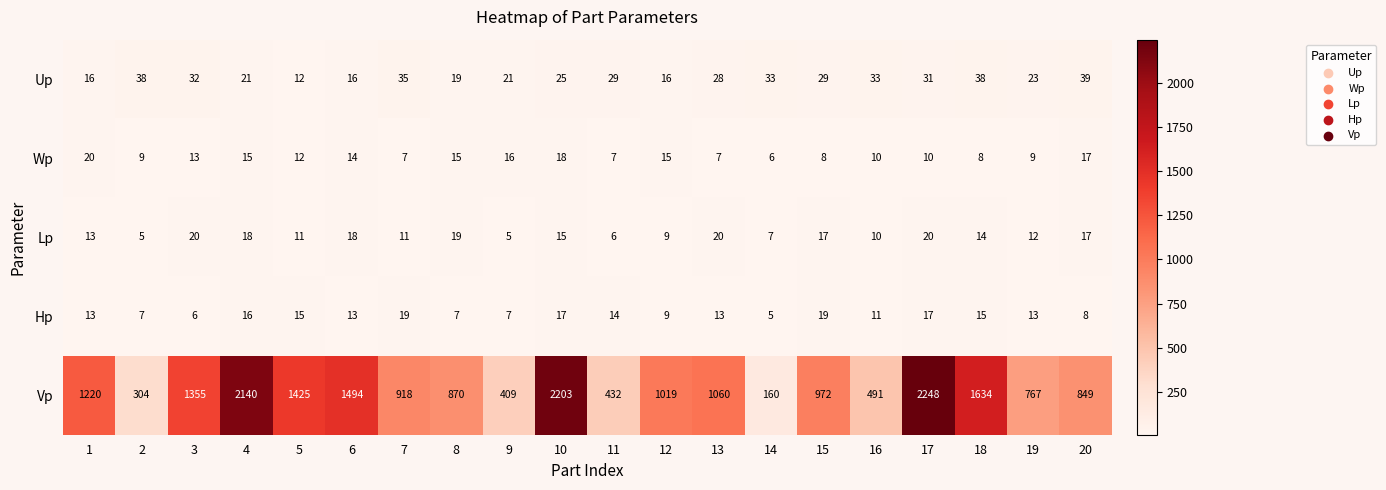

Which label corresponds to the largest value in the chart?

17